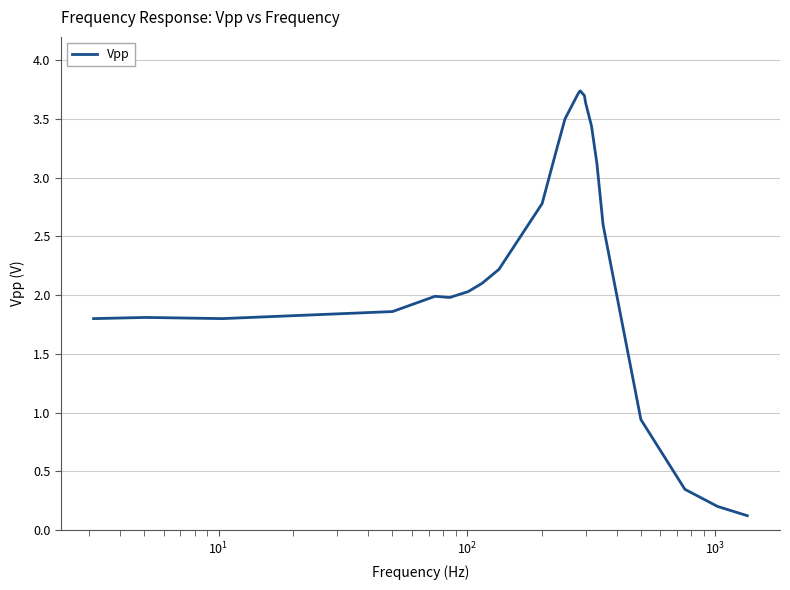

What is the maximum value shown in the chart?

3.7